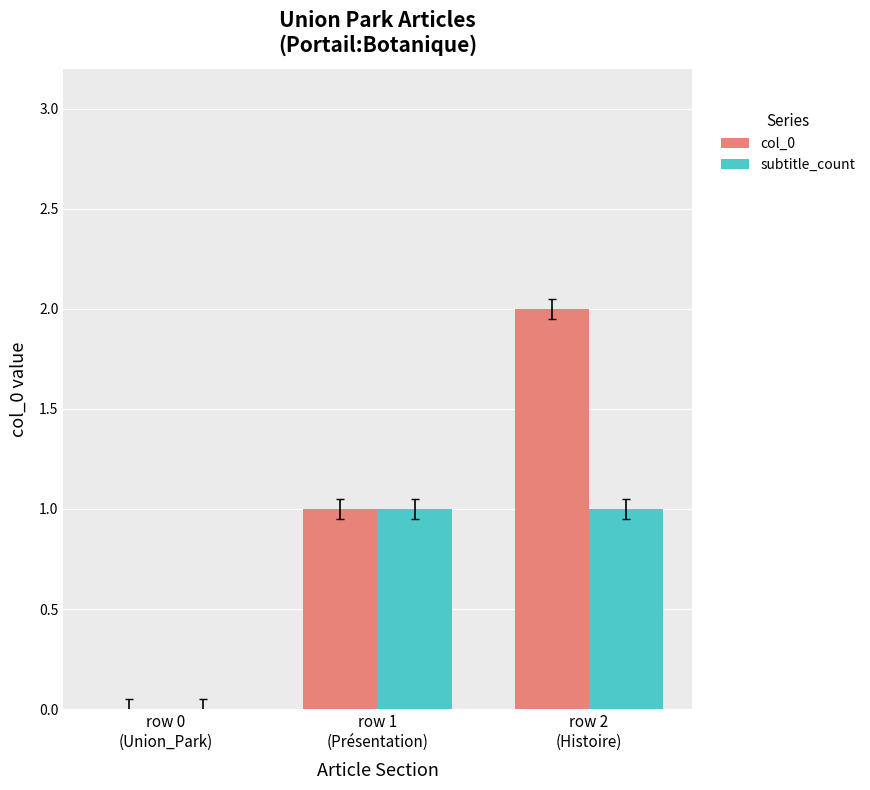

What is the sum of all subtitle_count values?

2